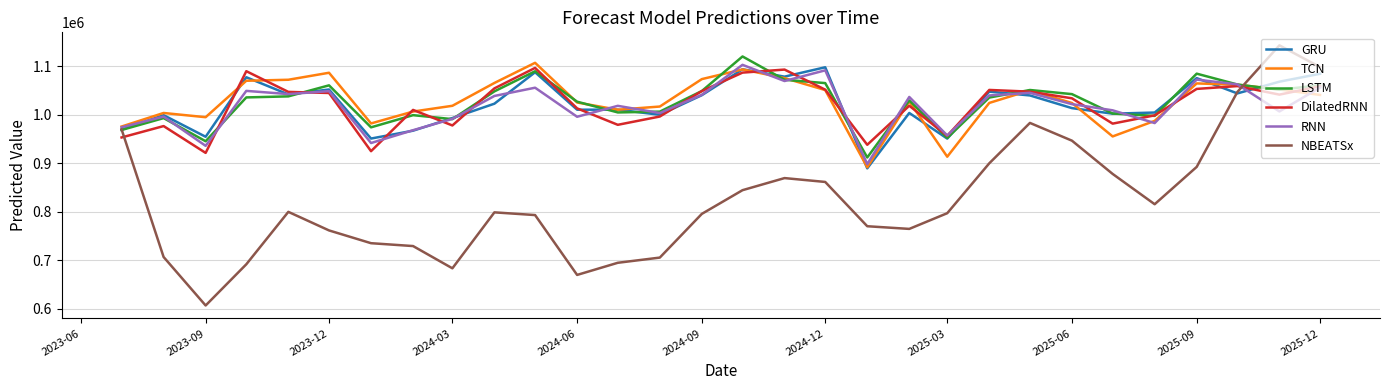

Which series has the widest spread of values?

NBEATSx